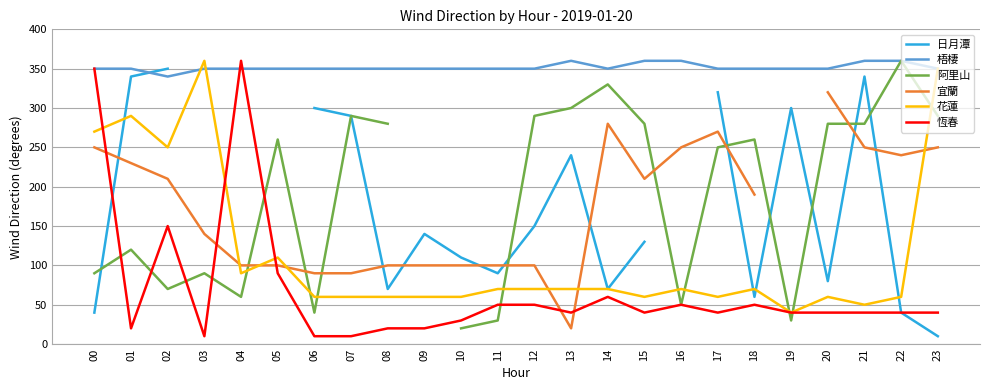

How many intersections are there between 宜蘭 and 恆春?

5